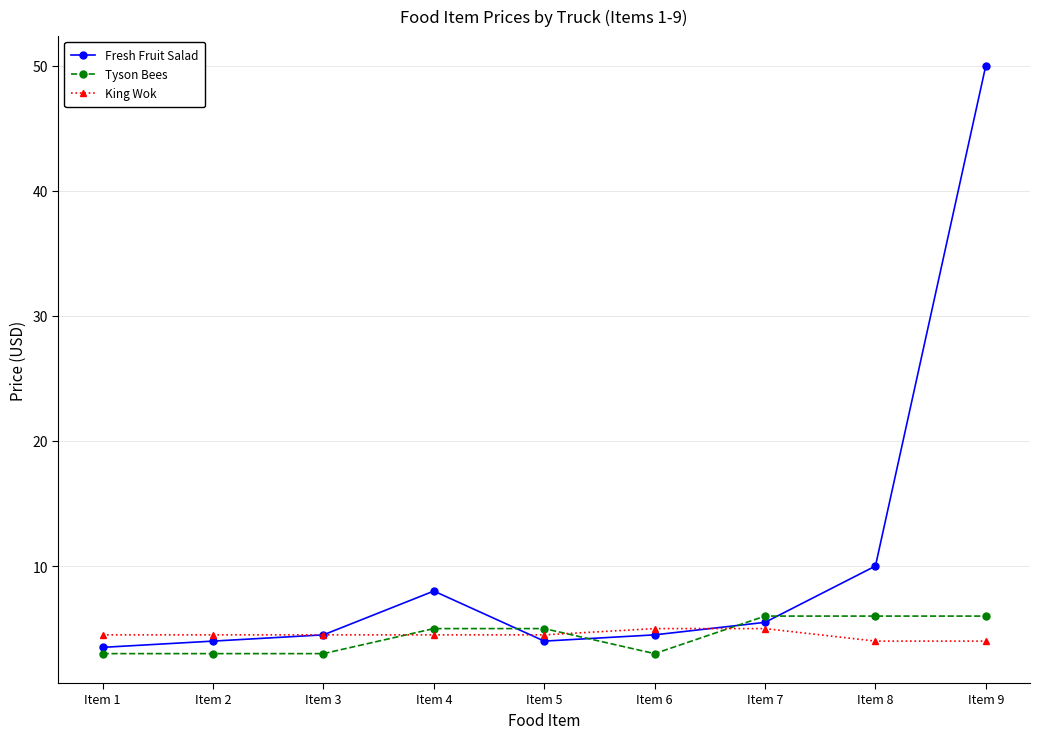

What is the total value across all series at Item 8?

20.0